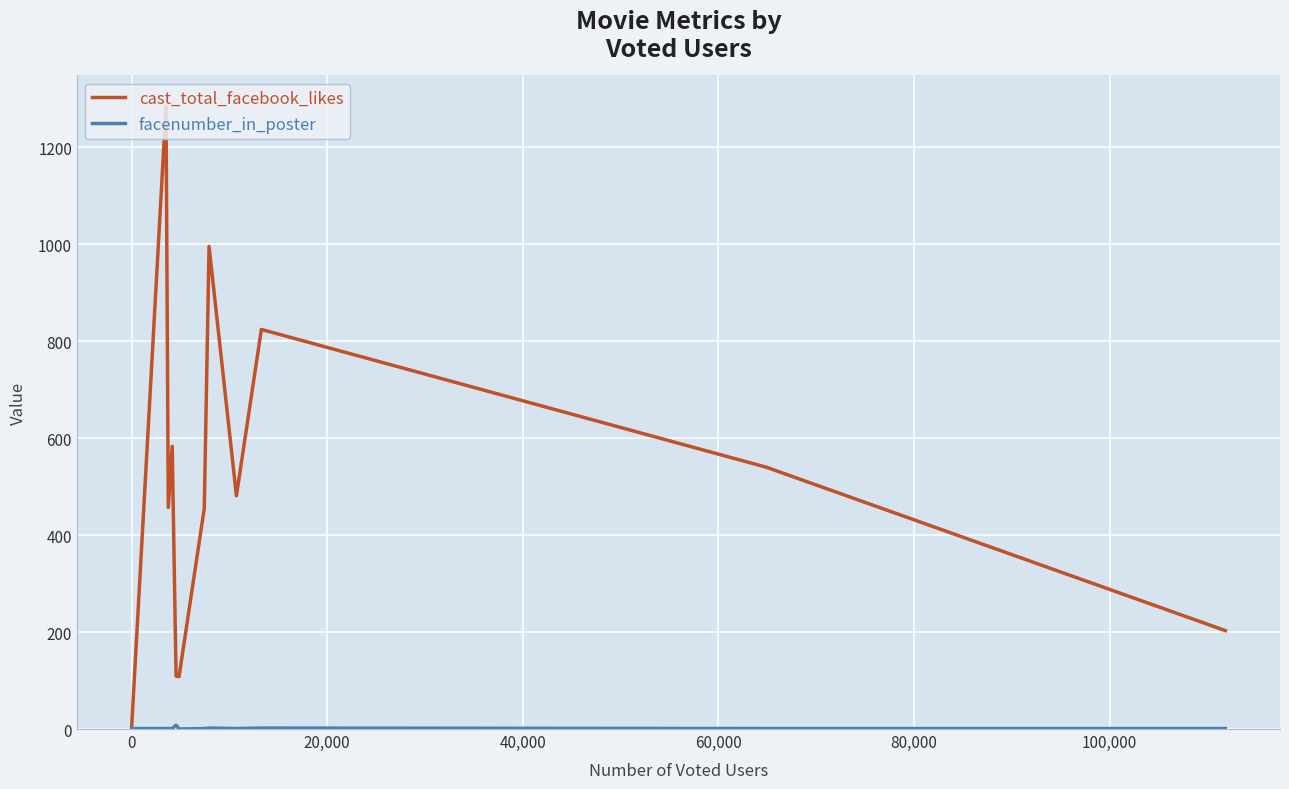

Which series has the largest total across all categories?

cast_total_facebook_likes